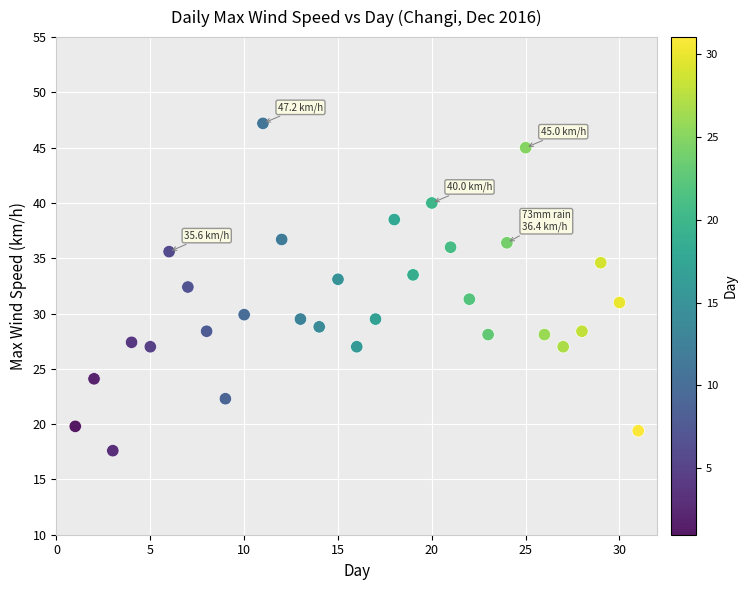

What is the range of Y values (max minus min)?

29.6